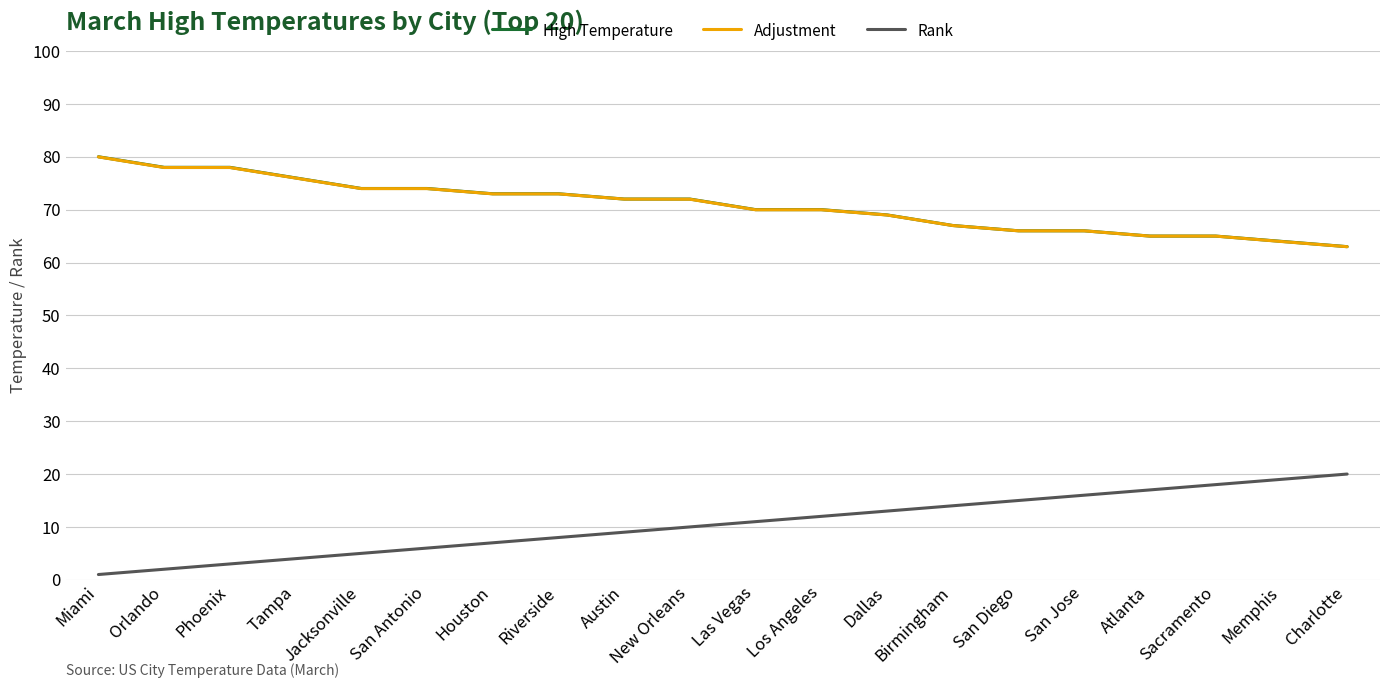

What is the difference between the highest and lowest values at Houston?

66.0